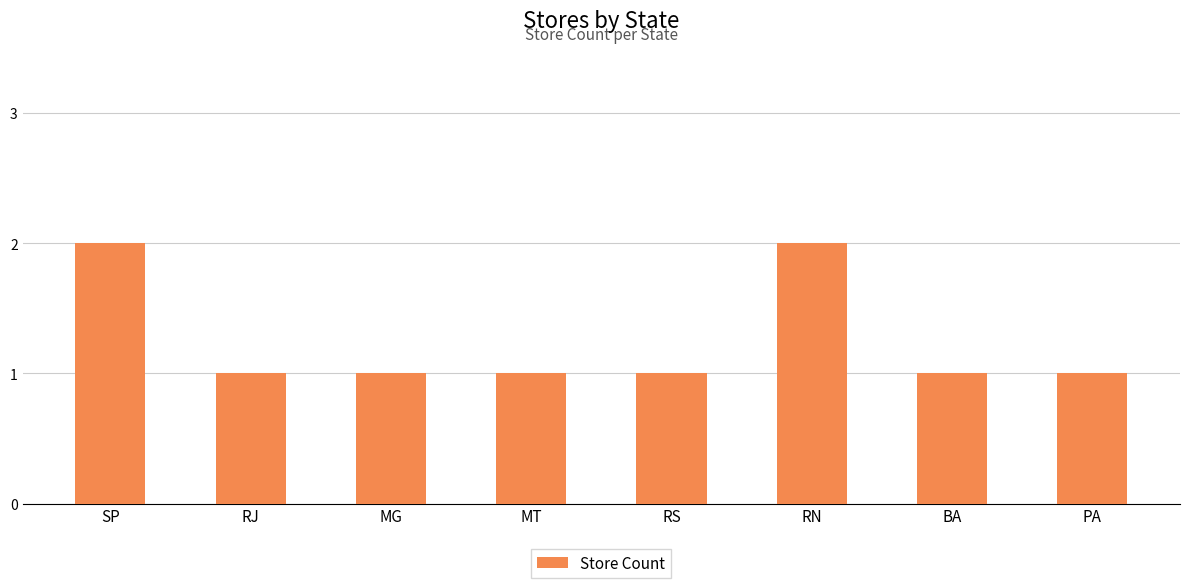

What is the change in value from SP to PA?

-1